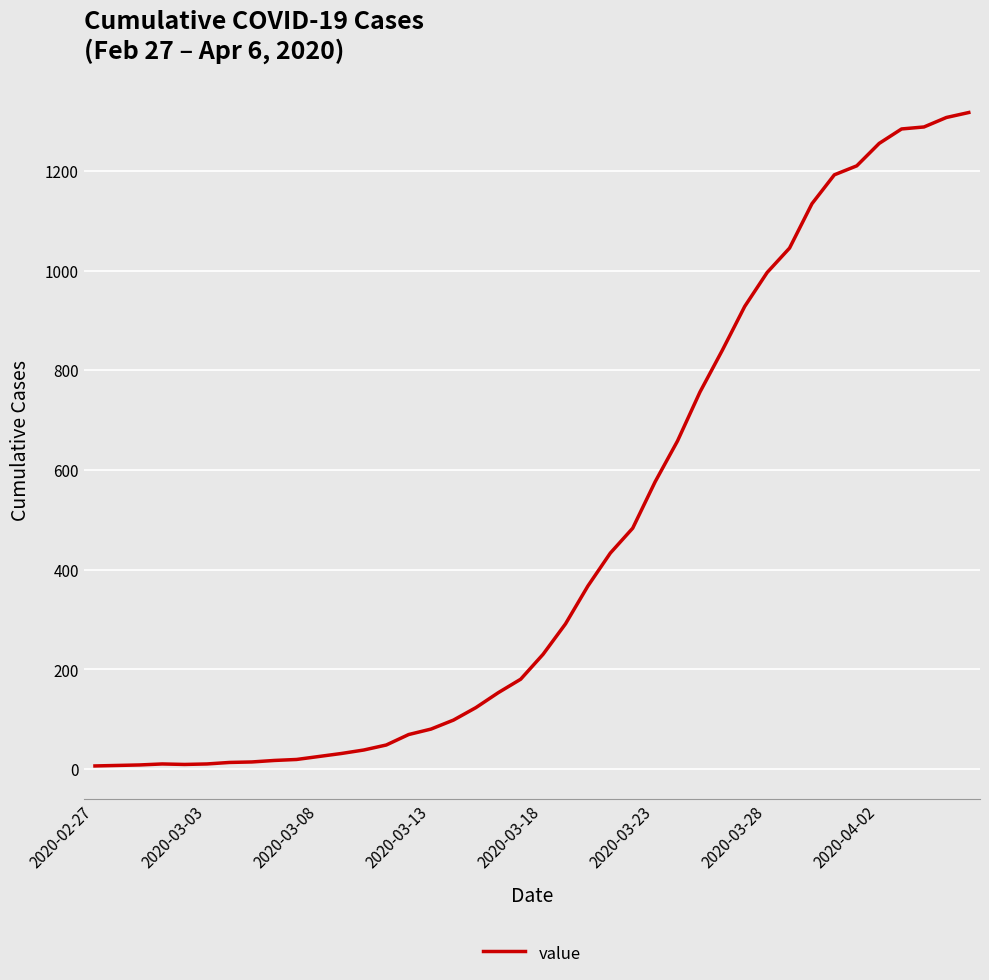

What is the difference between the maximum and minimum values?

1311